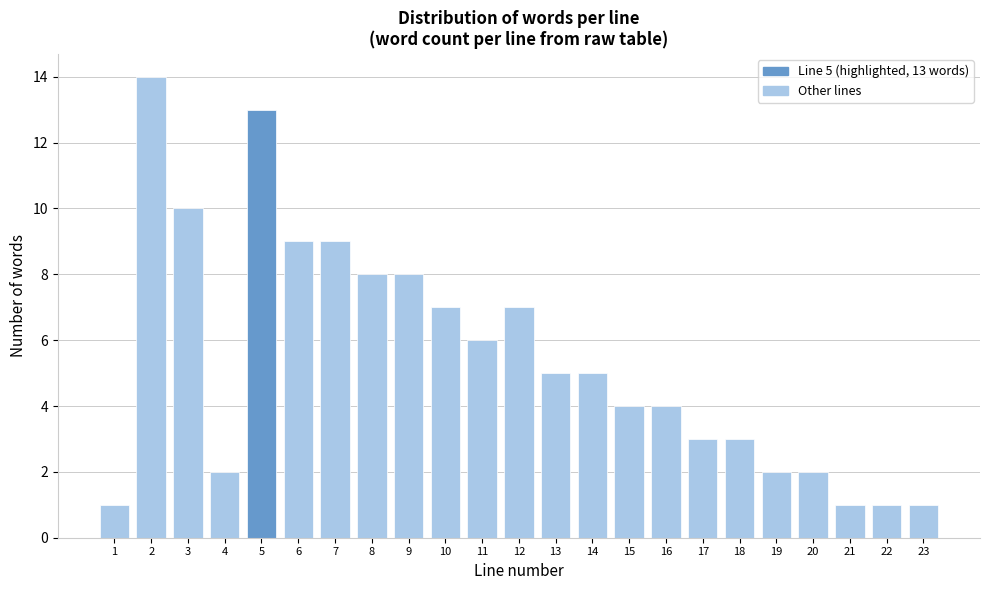

Reading right to left, list all the values displayed in this chart.

1	1	1	2	2	3	3	4	4	5	5	7	6	7	8	8	9	9	13	2	10	14	1